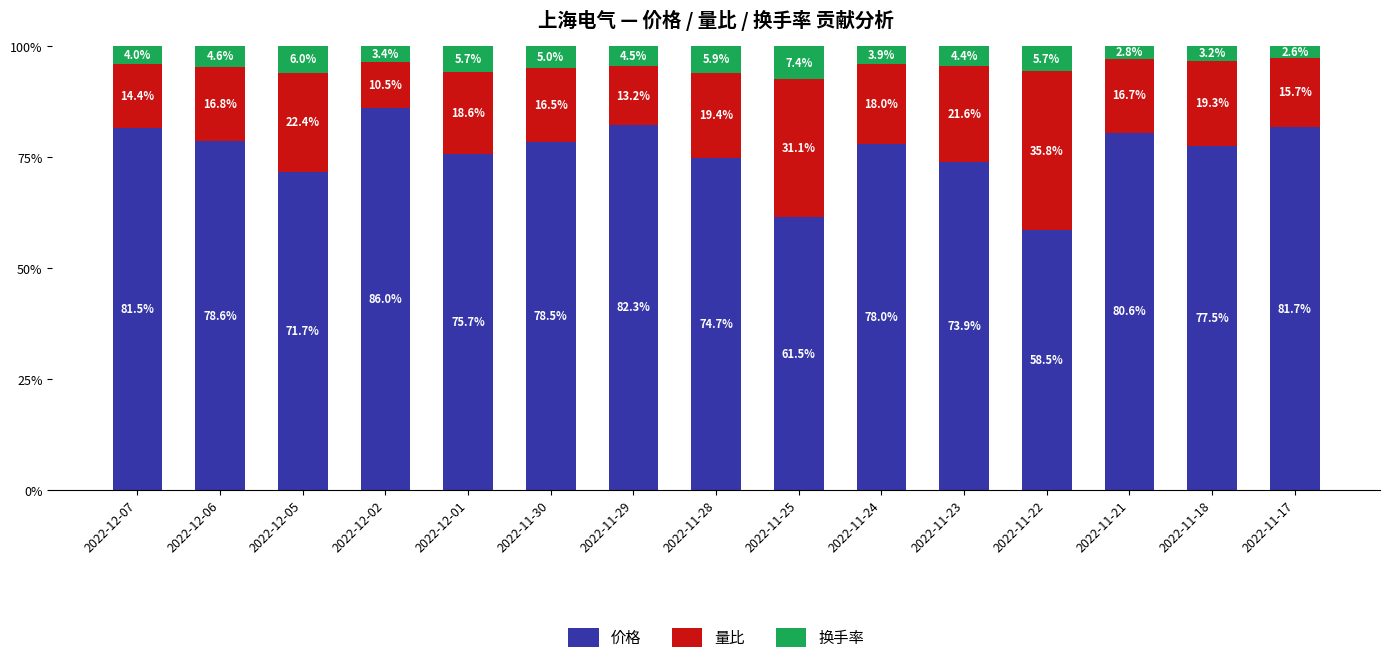

Are the bars grouped side by side (vs. stacked)?

No